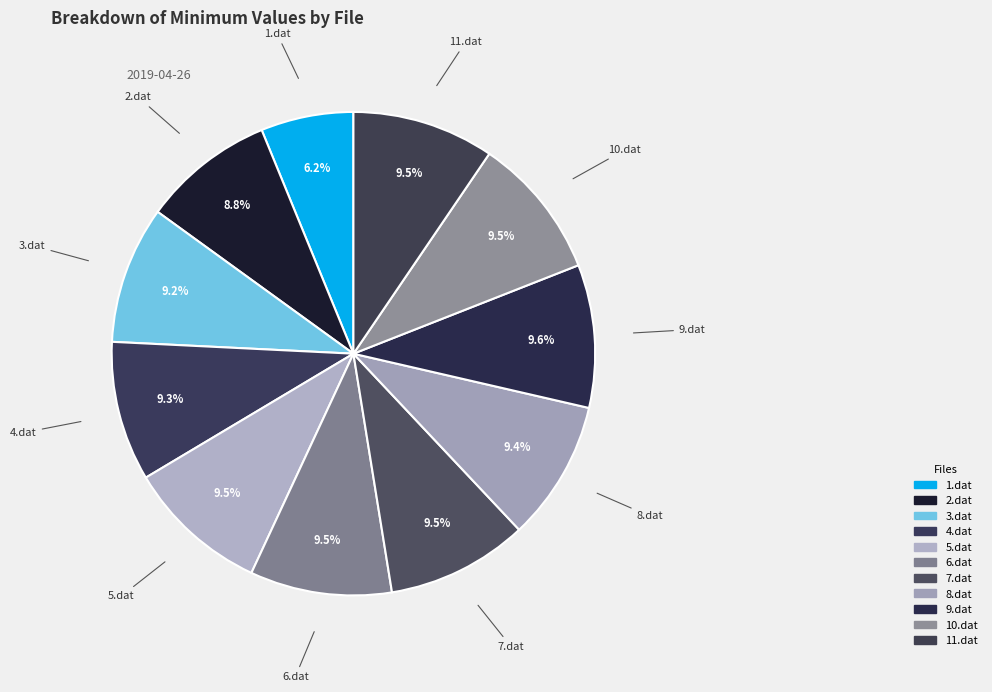

How many segments does this pie chart have?

11